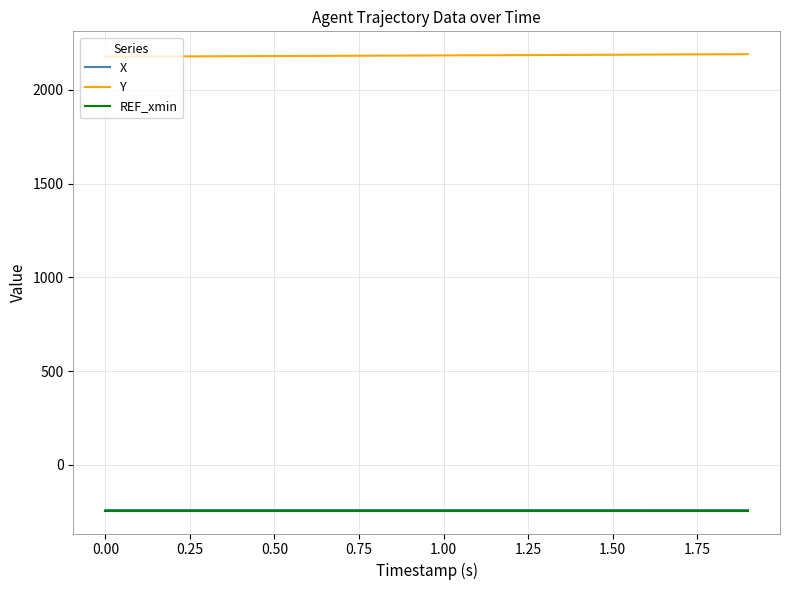

Which series has the largest total across all categories?

Y